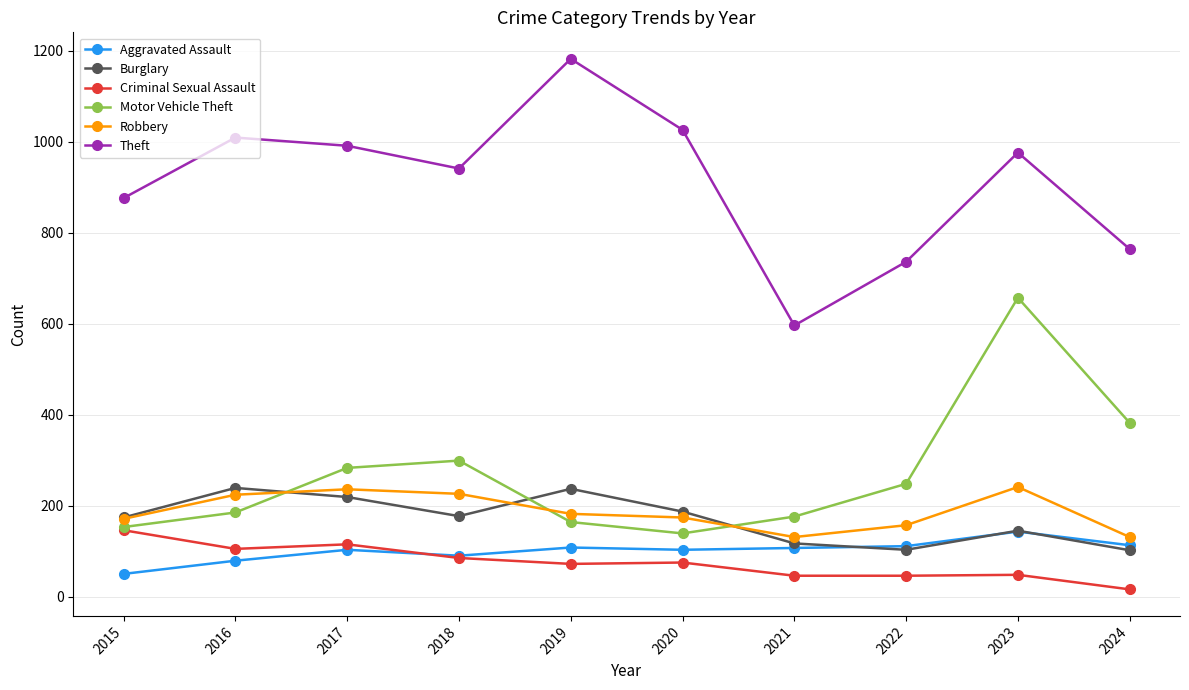

Which category has the lowest value across all series?

2024